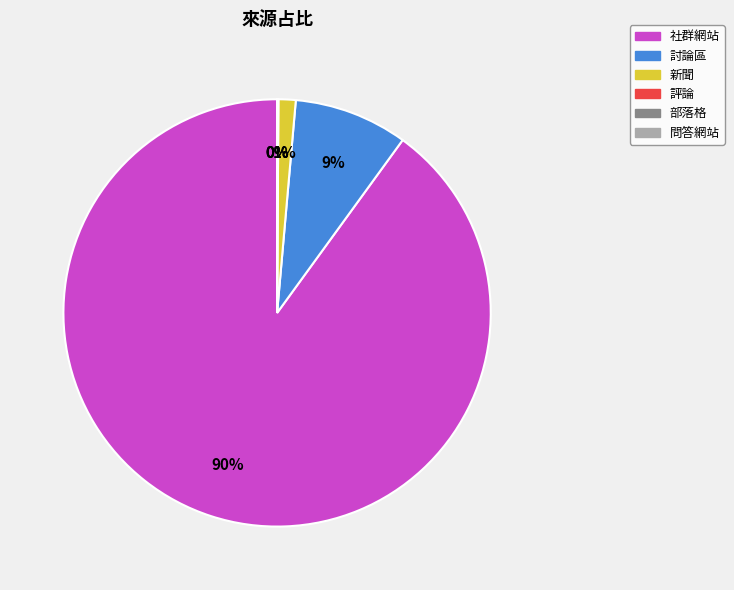

What is the majority slice?

社群網站